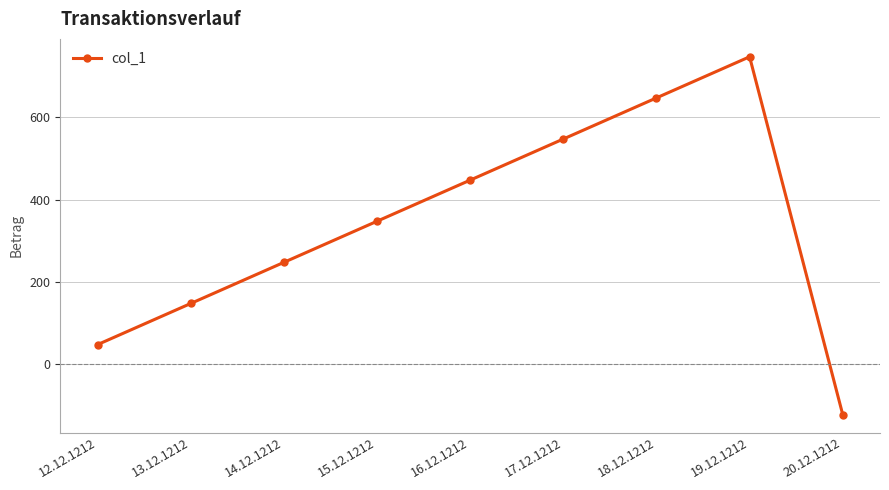

List the labels in order of value, smallest first.

20.12.1212, 12.12.1212, 13.12.1212, 14.12.1212, 15.12.1212, 16.12.1212, 17.12.1212, 18.12.1212, 19.12.1212